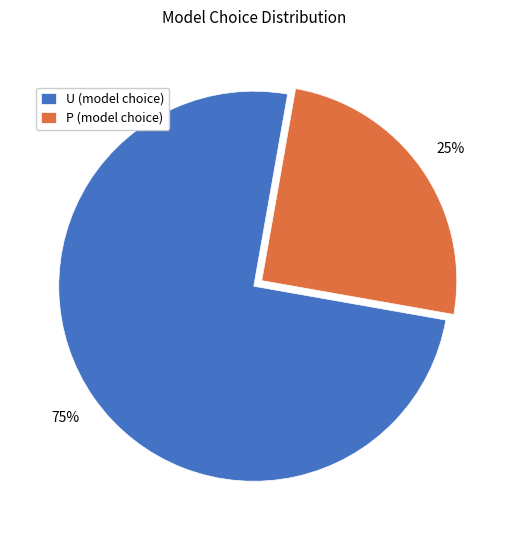

Does P account for over 50% of the chart?

No